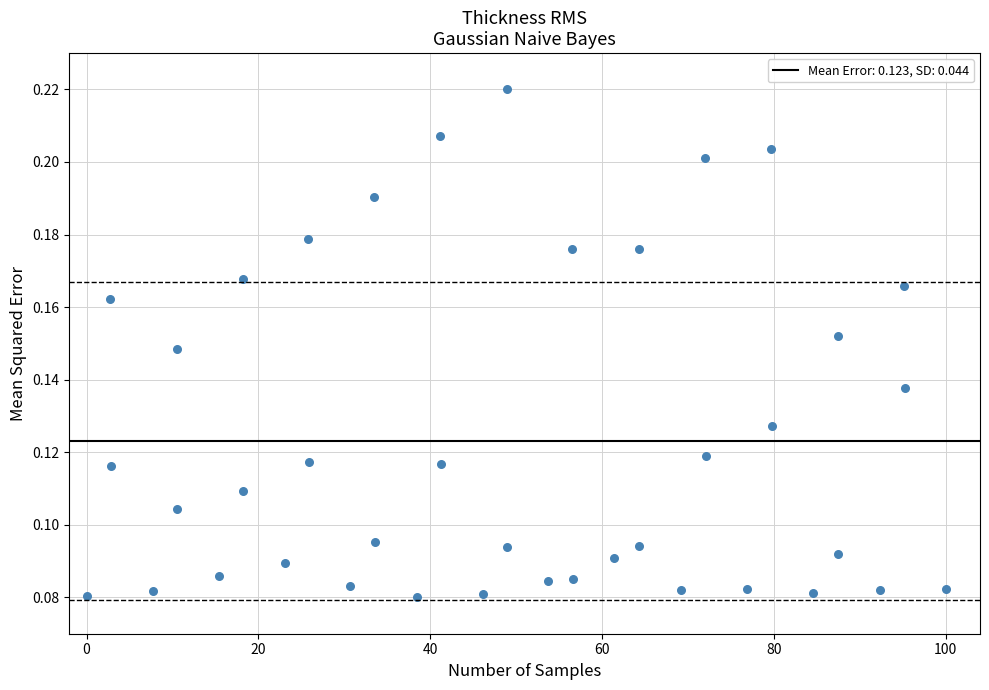

What is the range of X values (max minus min)?

100.0